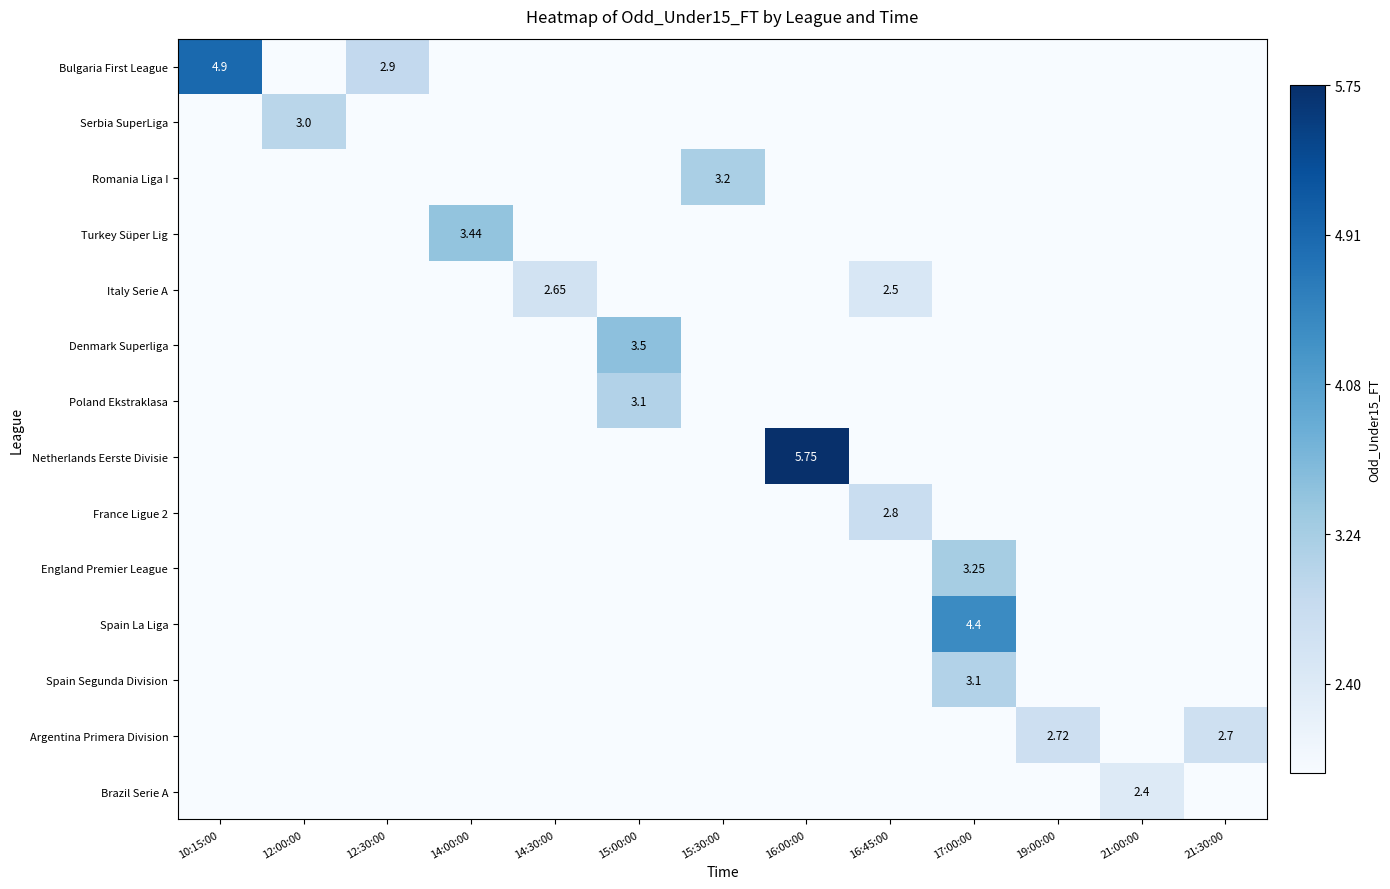

At which category is the sum across all series the highest?

17:00:00